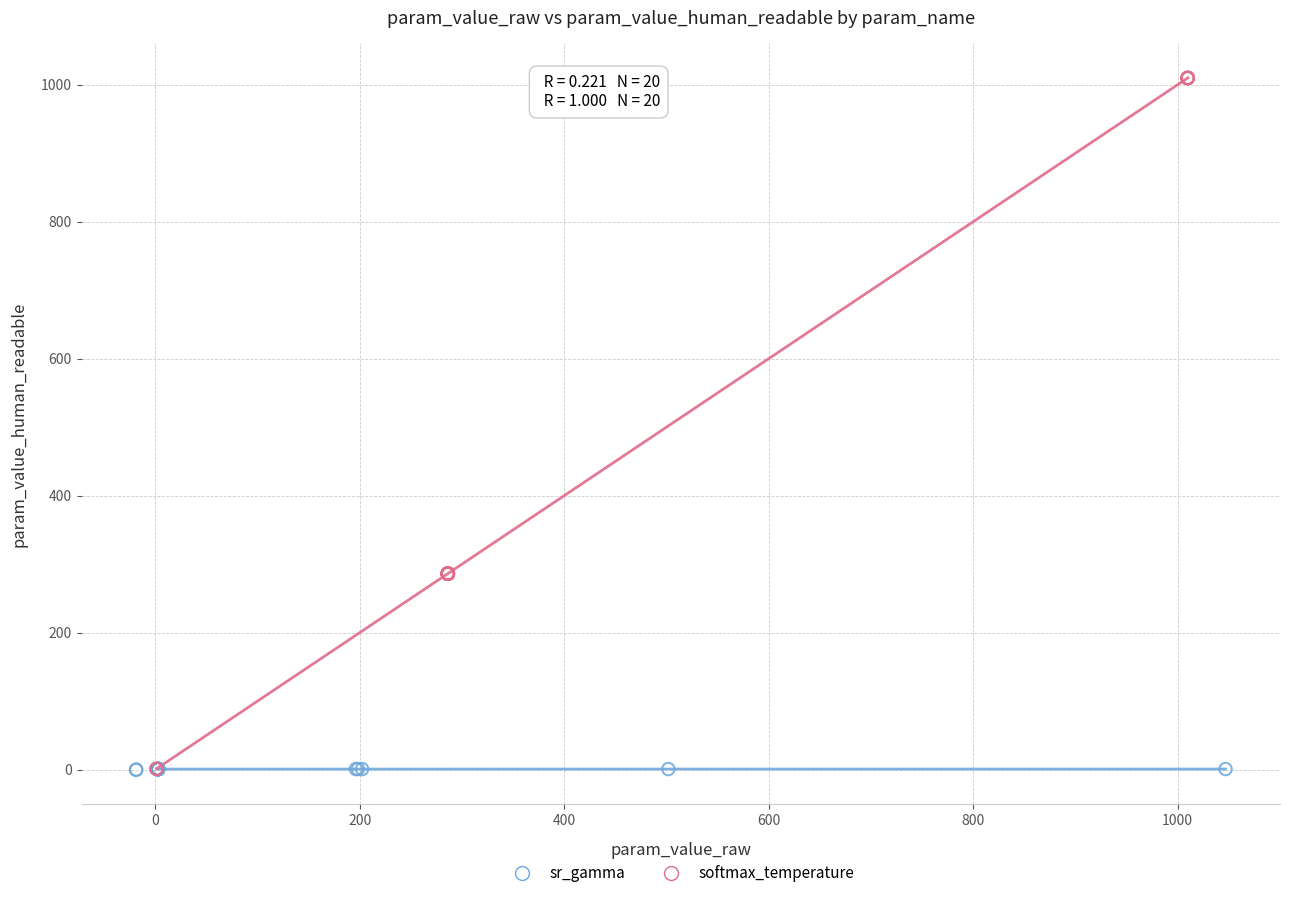

Which series reaches the maximum Y coordinate?

softmax_temperature